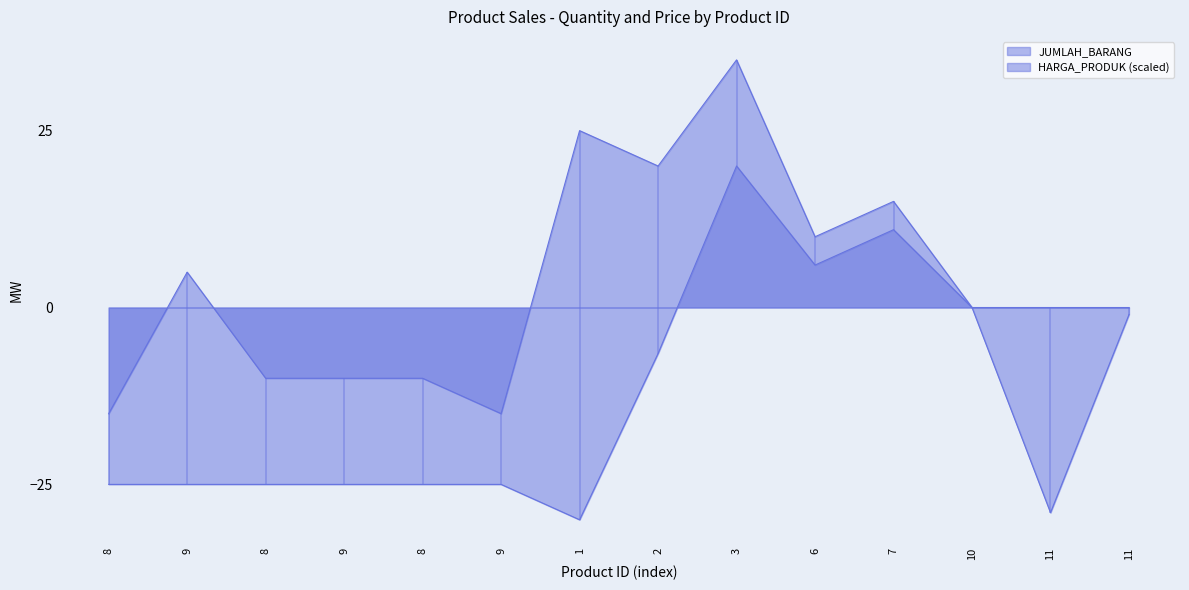

Which has a higher value, 8 or 7?

7